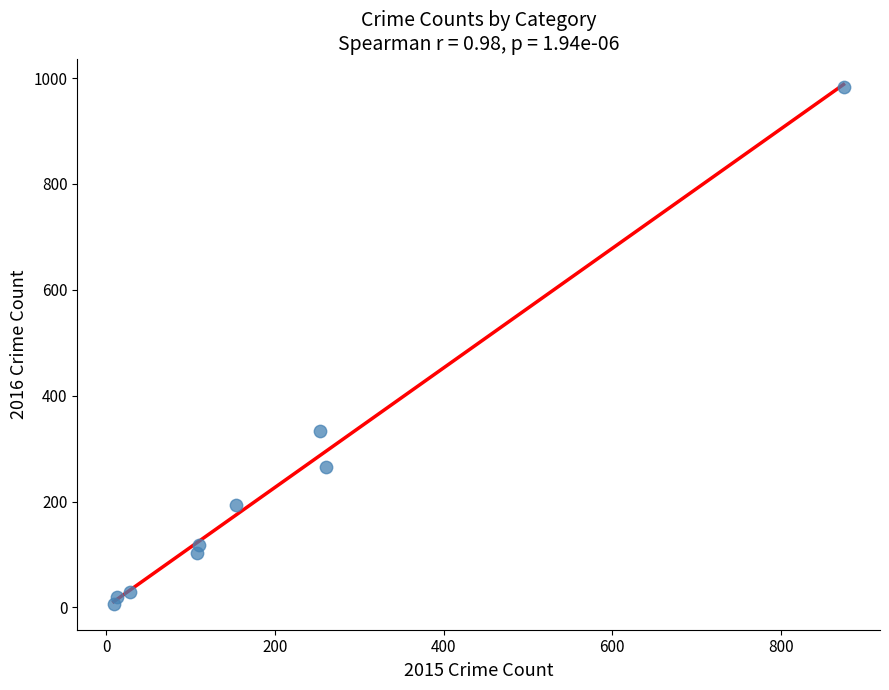

What Y value in the scatter plot is closest to 495?

333